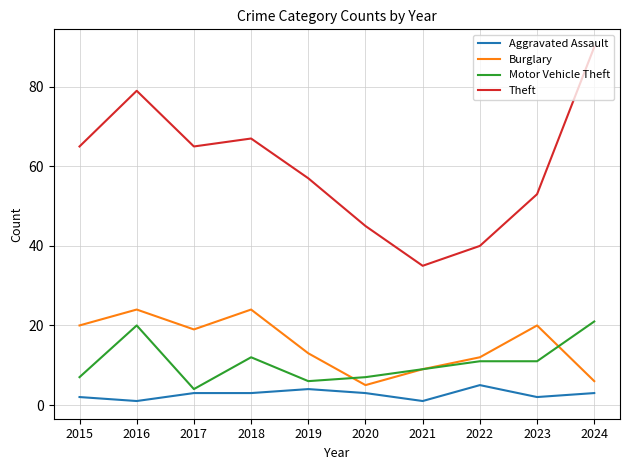

Which series changed the most between 2020 and 2022?

Burglary